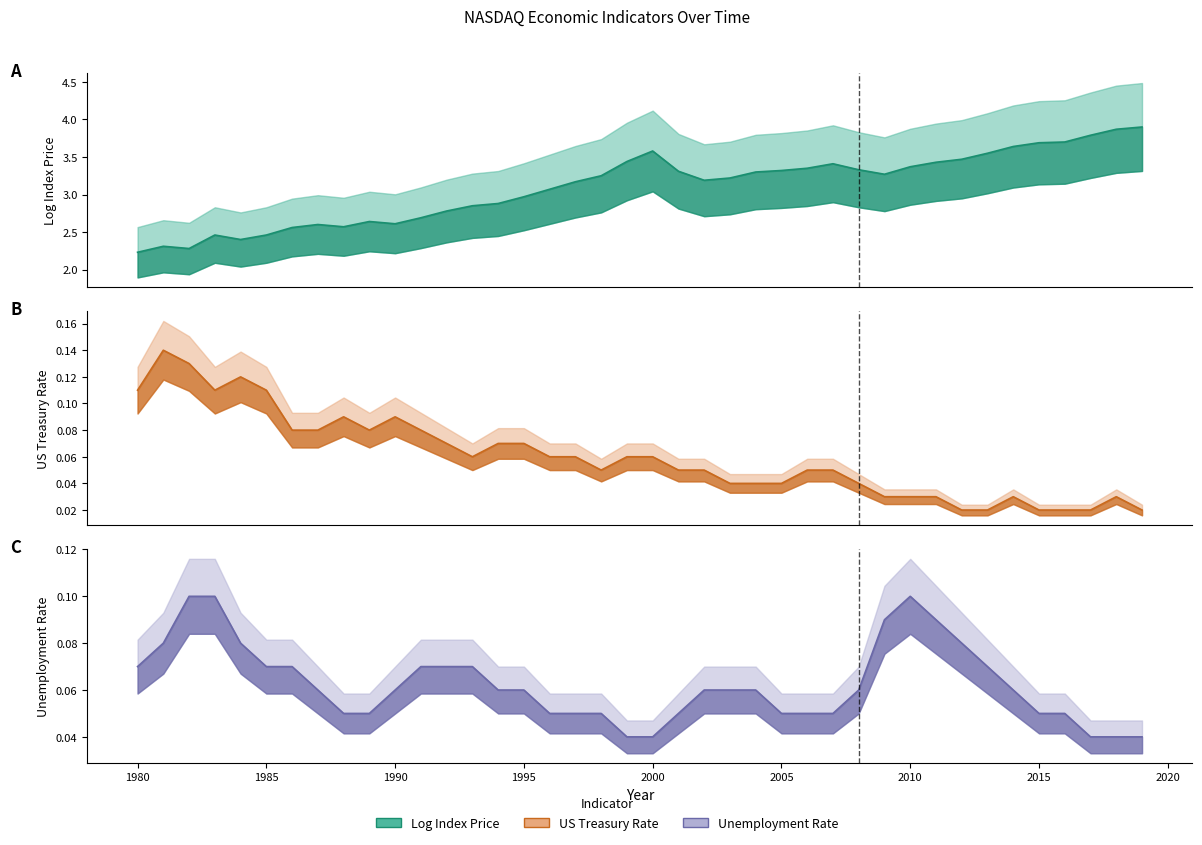

What is the sum of all unemploymentrate values?

2.5